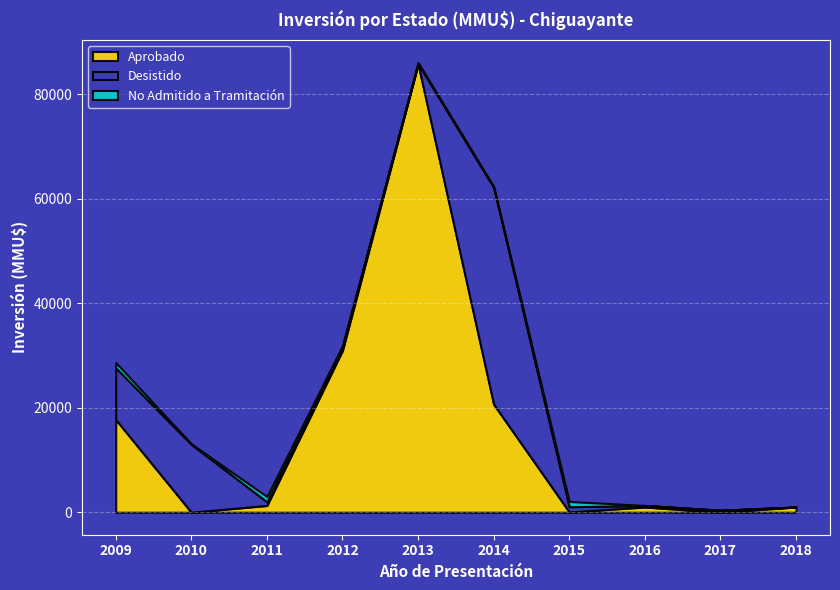

At which category is the sum across all series the highest?

2013